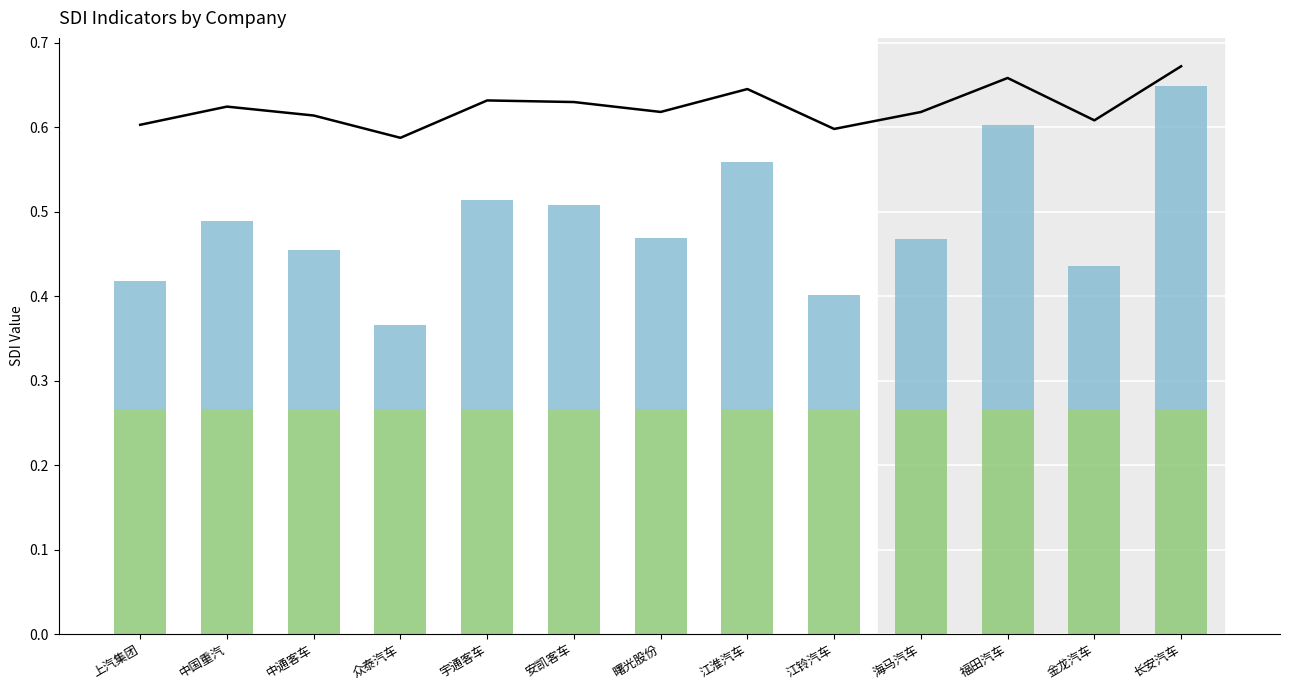

Between 宇通客车 and 江铃汽车, which series saw the biggest shift?

市场趋势_SDI